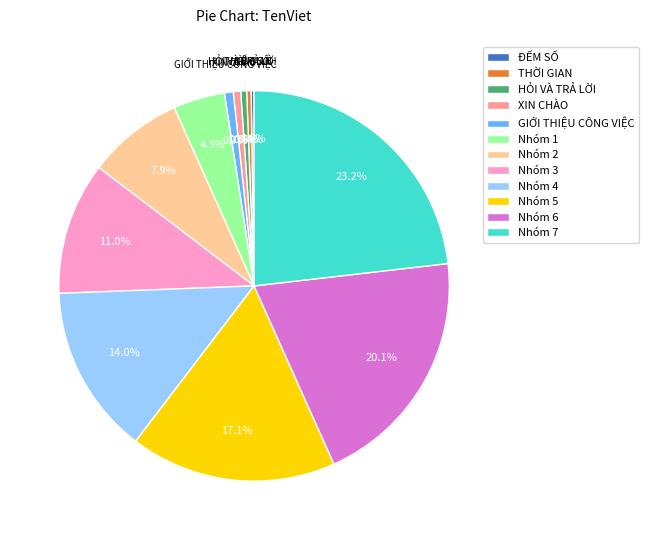

Does any single category account for the majority?

No